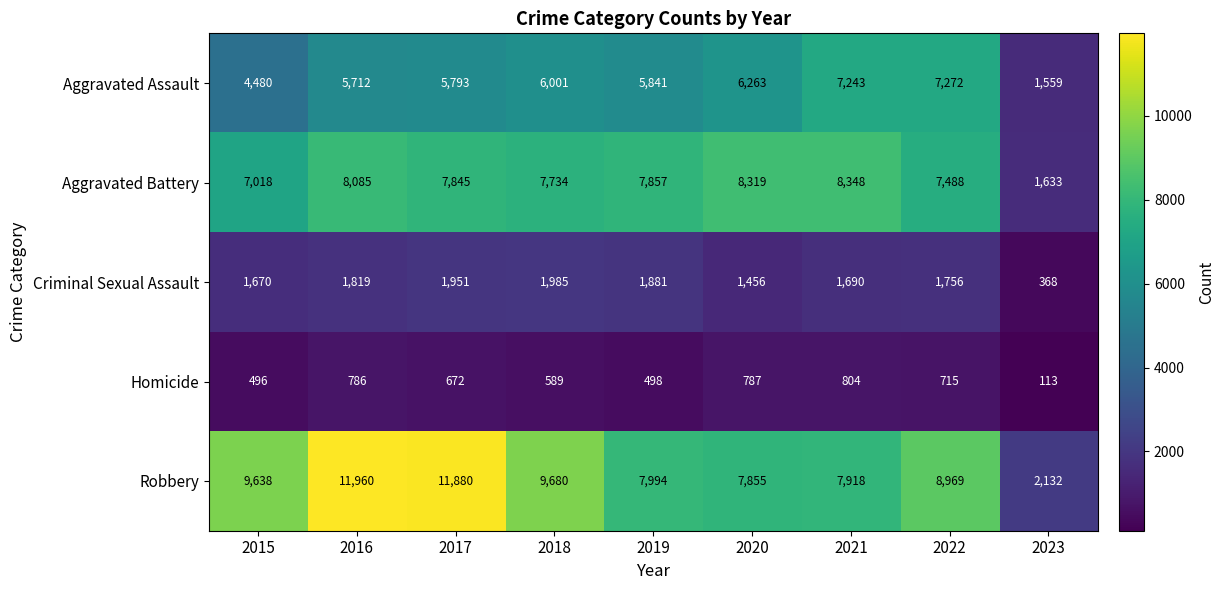

What is the spread (max minus min) of values at 2023?

2019